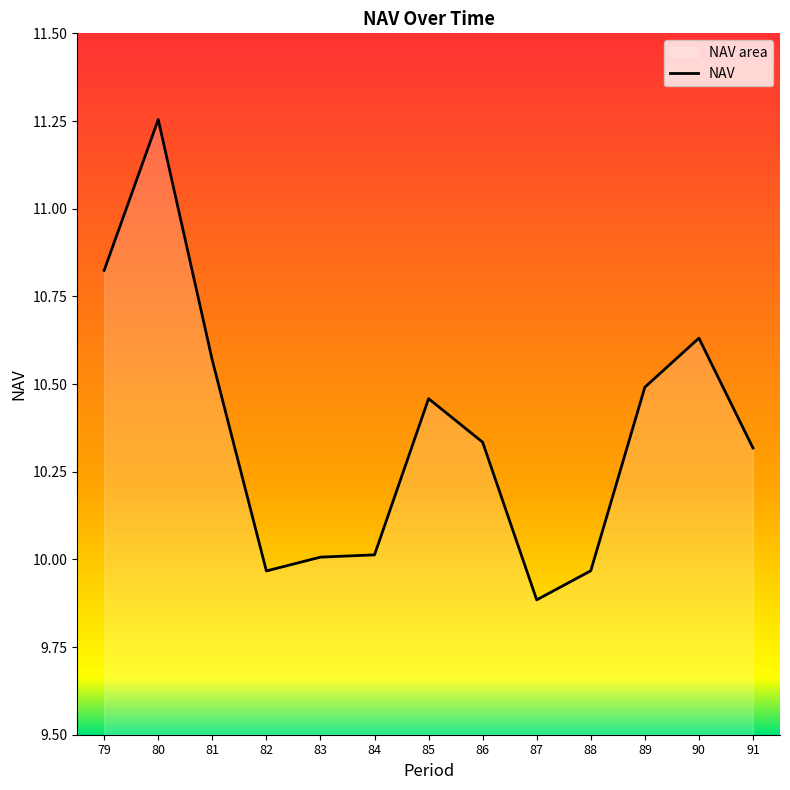

Read the value at 83.

10.0